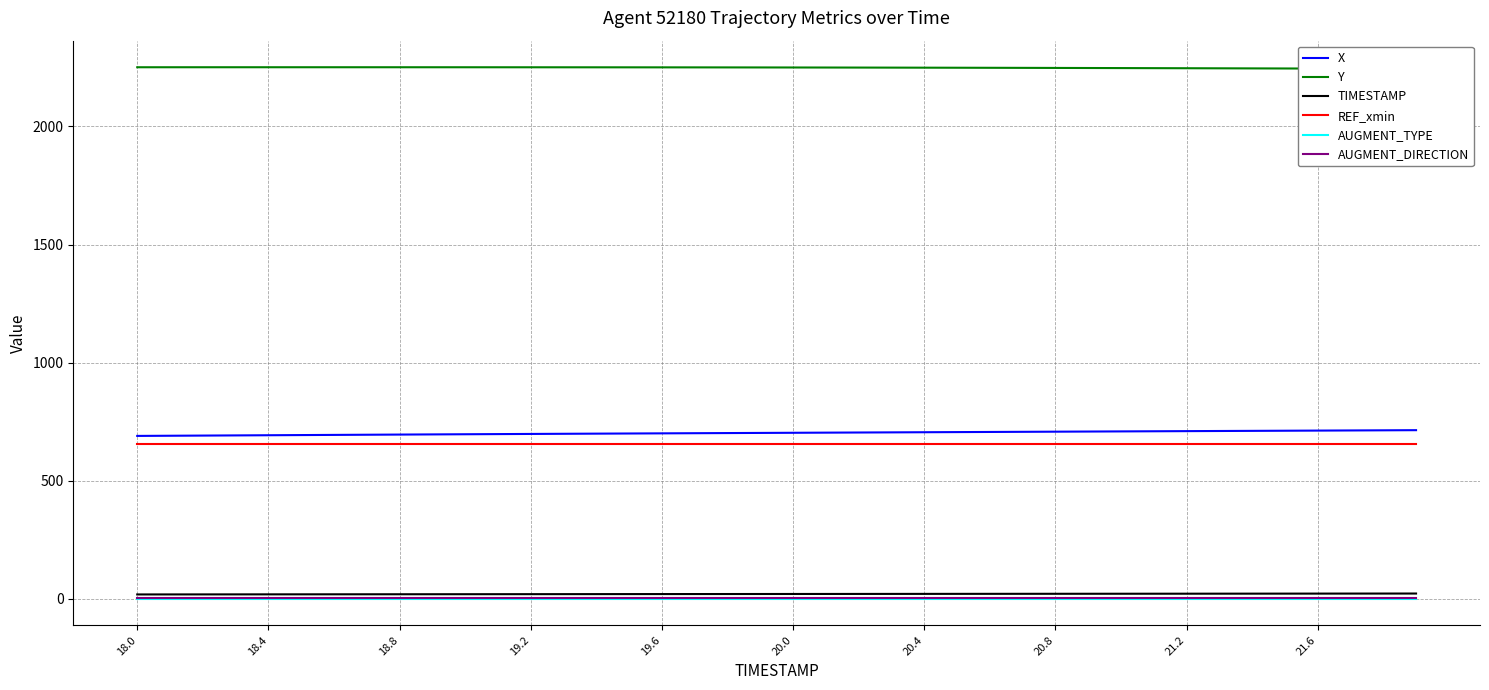

What is the sum of all AUGMENT_DIRECTION values?

40.0